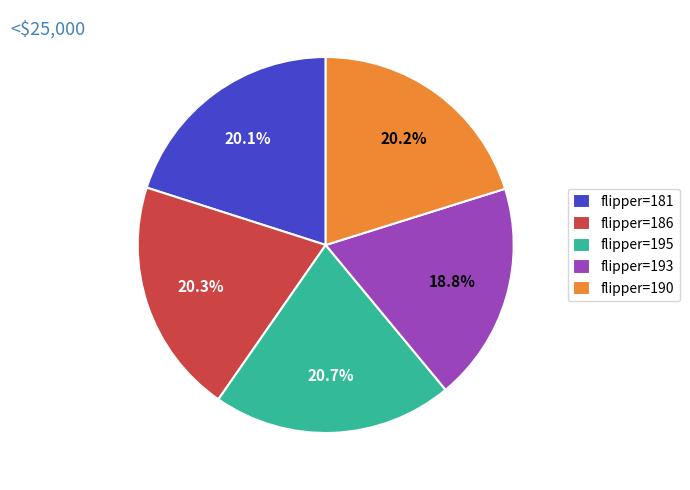

Approximately how many times larger is the value at flipper=190 compared to flipper=181?

1.0